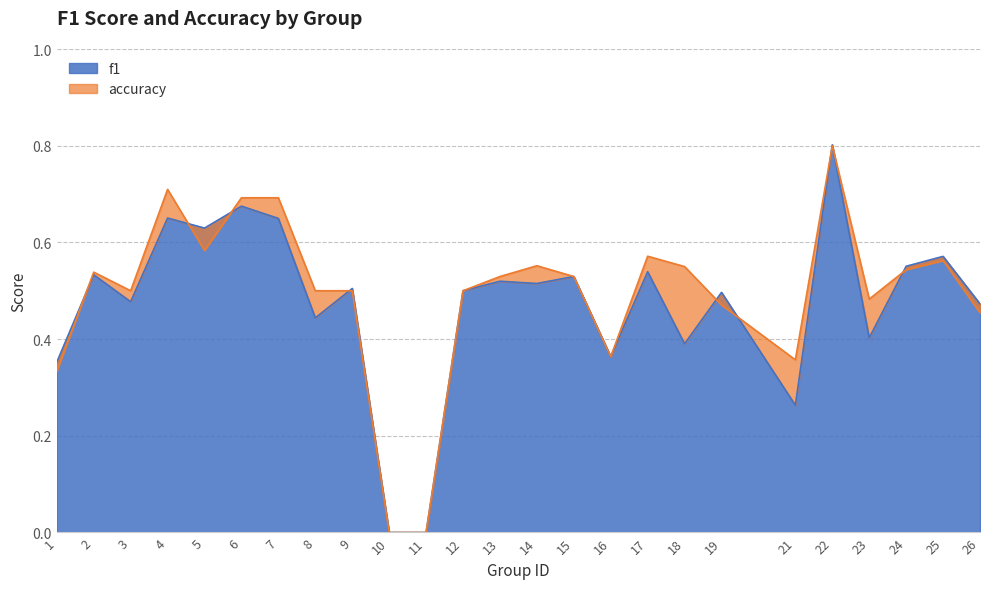

What is the total value across all series at 22?

1.6